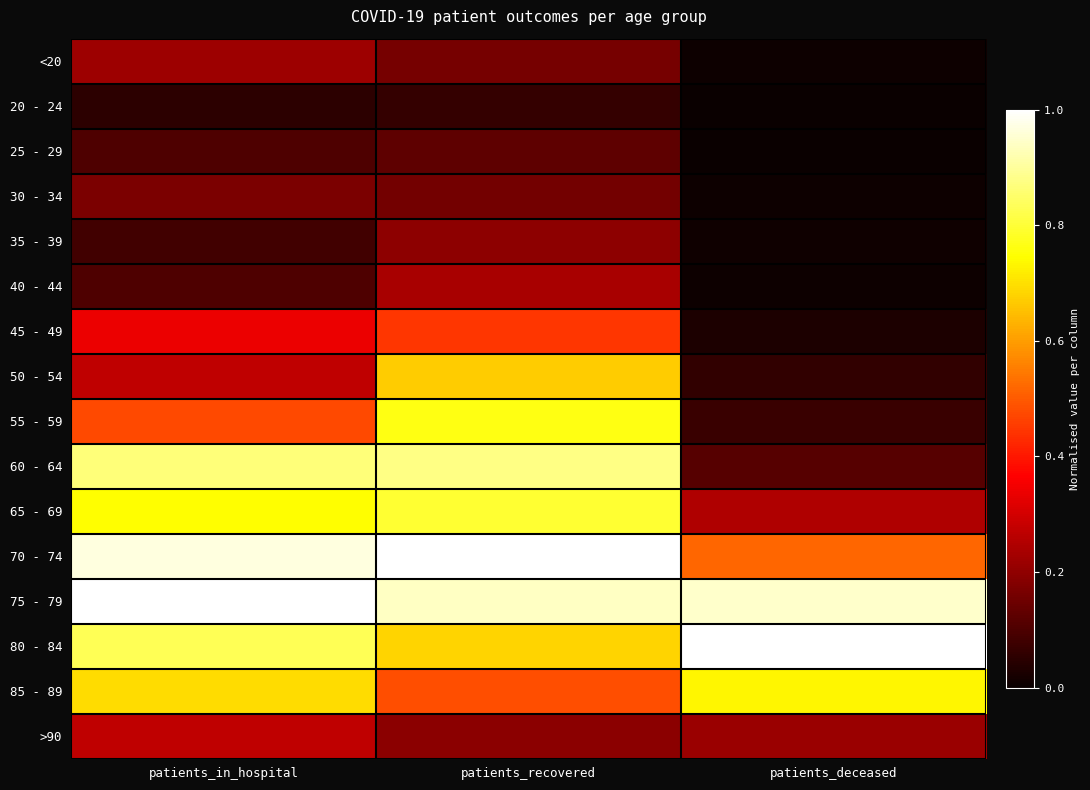

Reading right to left, what are all the values shown in this chart?

<20: patients_deceased=0.0	patients_recovered=0.2	patients_in_hospital=0.2
20 - 24: patients_deceased=0.0	patients_recovered=0.1	patients_in_hospital=0.1
25 - 29: patients_deceased=0.0	patients_recovered=0.1	patients_in_hospital=0.1
30 - 34: patients_deceased=0.0	patients_recovered=0.2	patients_in_hospital=0.2
35 - 39: patients_deceased=0.0	patients_recovered=0.2	patients_in_hospital=0.1
40 - 44: patients_deceased=0.0	patients_recovered=0.2	patients_in_hospital=0.1
45 - 49: patients_deceased=0.0	patients_recovered=0.4	patients_in_hospital=0.3
50 - 54: patients_deceased=0.1	patients_recovered=0.7	patients_in_hospital=0.3
55 - 59: patients_deceased=0.1	patients_recovered=0.8	patients_in_hospital=0.5
60 - 64: patients_deceased=0.1	patients_recovered=0.9	patients_in_hospital=0.9
65 - 69: patients_deceased=0.2	patients_recovered=0.8	patients_in_hospital=0.7
70 - 74: patients_deceased=0.5	patients_recovered=1.0	patients_in_hospital=1.0
75 - 79: patients_deceased=0.9	patients_recovered=0.9	patients_in_hospital=1.0
80 - 84: patients_deceased=1.0	patients_recovered=0.7	patients_in_hospital=0.8
85 - 89: patients_deceased=0.7	patients_recovered=0.5	patients_in_hospital=0.7
>90: patients_deceased=0.2	patients_recovered=0.2	patients_in_hospital=0.3